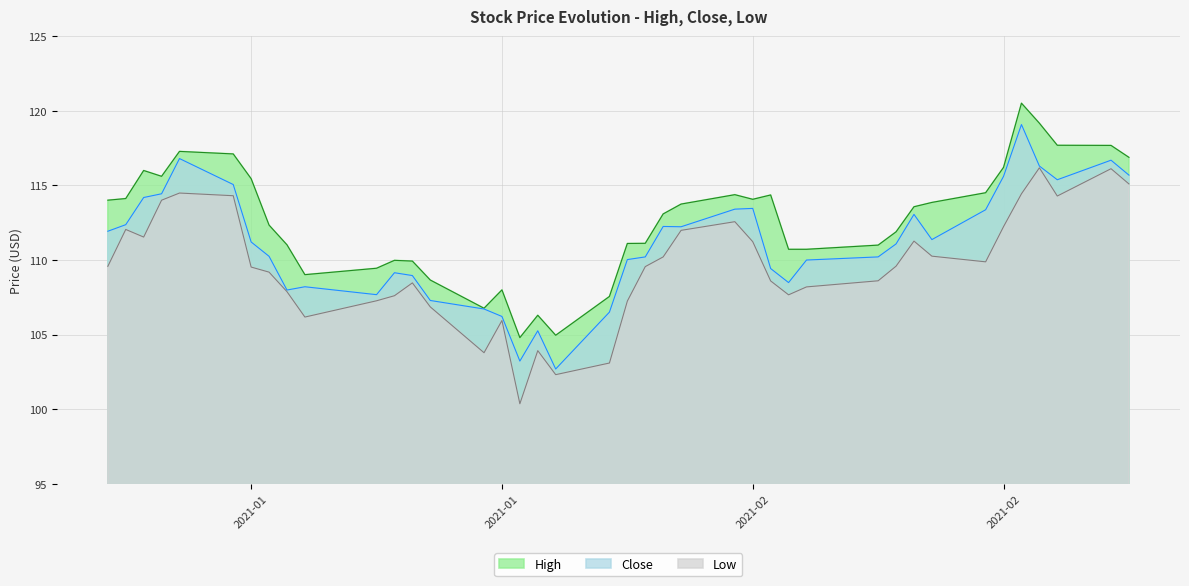

Where is the first local minimum for High?

2021-01-07